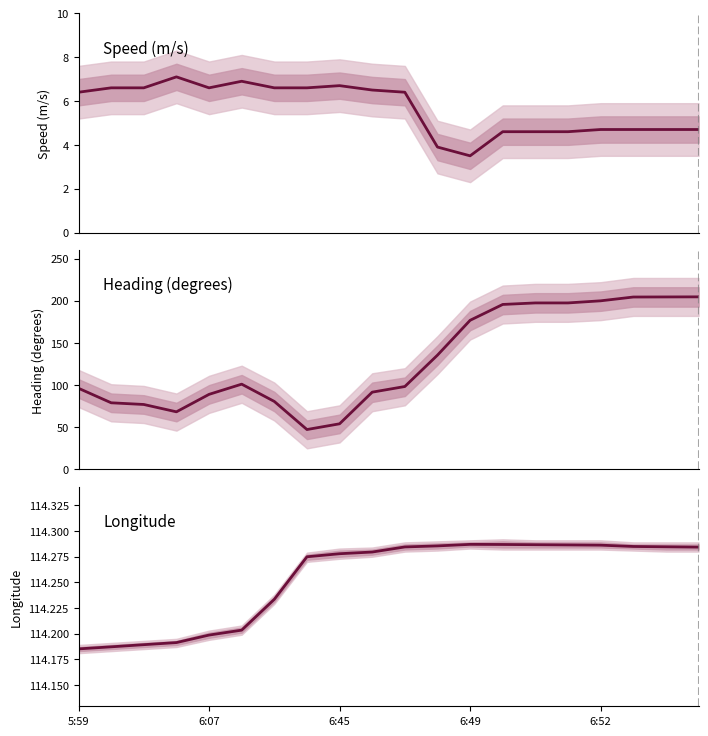

How many values in the Speed (m/s) series exceed 6?

11